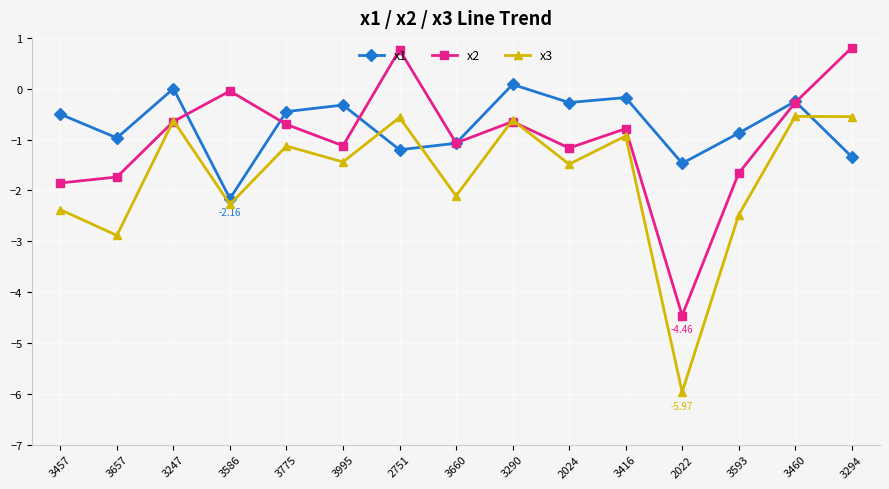

What is the difference between the x3 values at 3416 and 3294?

0.4